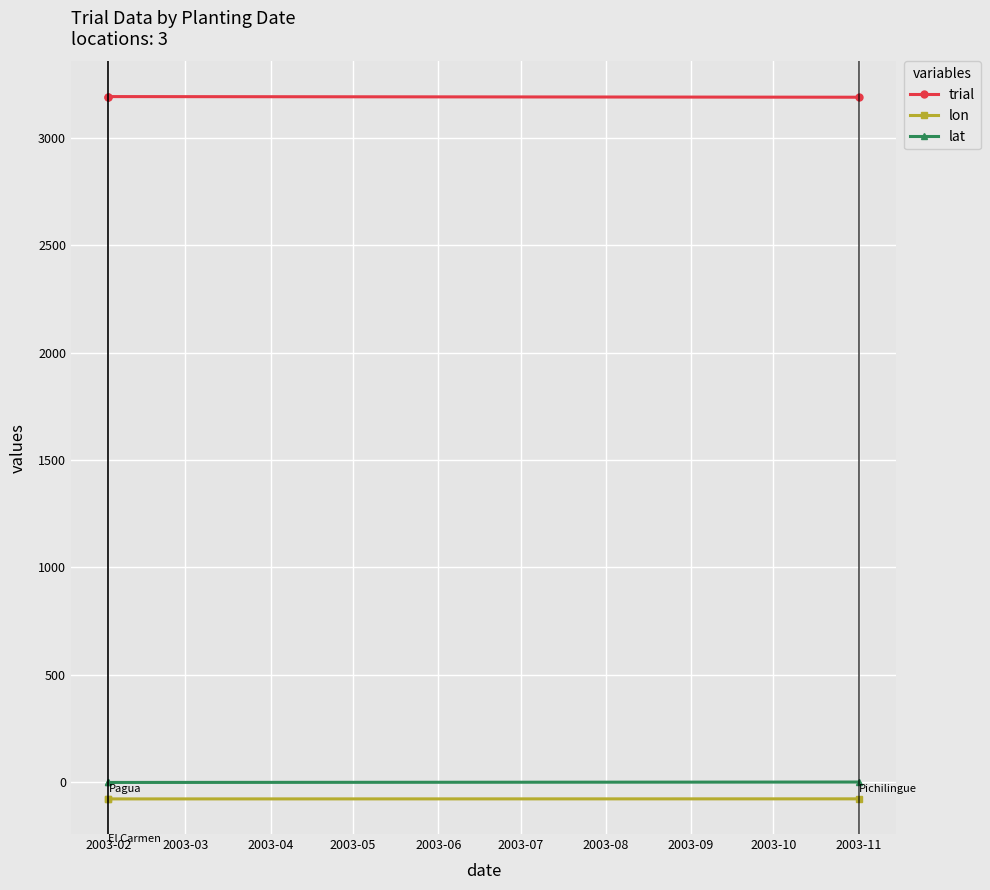

Rank the series at 2003-02 from lowest to highest value.

lon, lat, trial